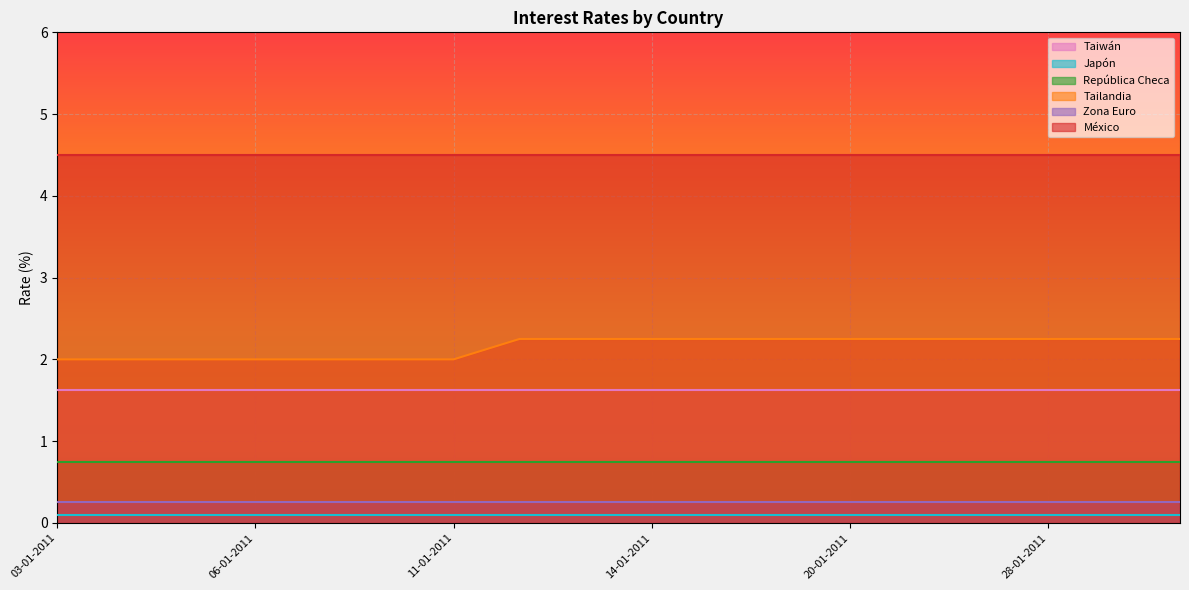

The value of Tailandia at 06-01-2011 is 2.8. True or false?

False